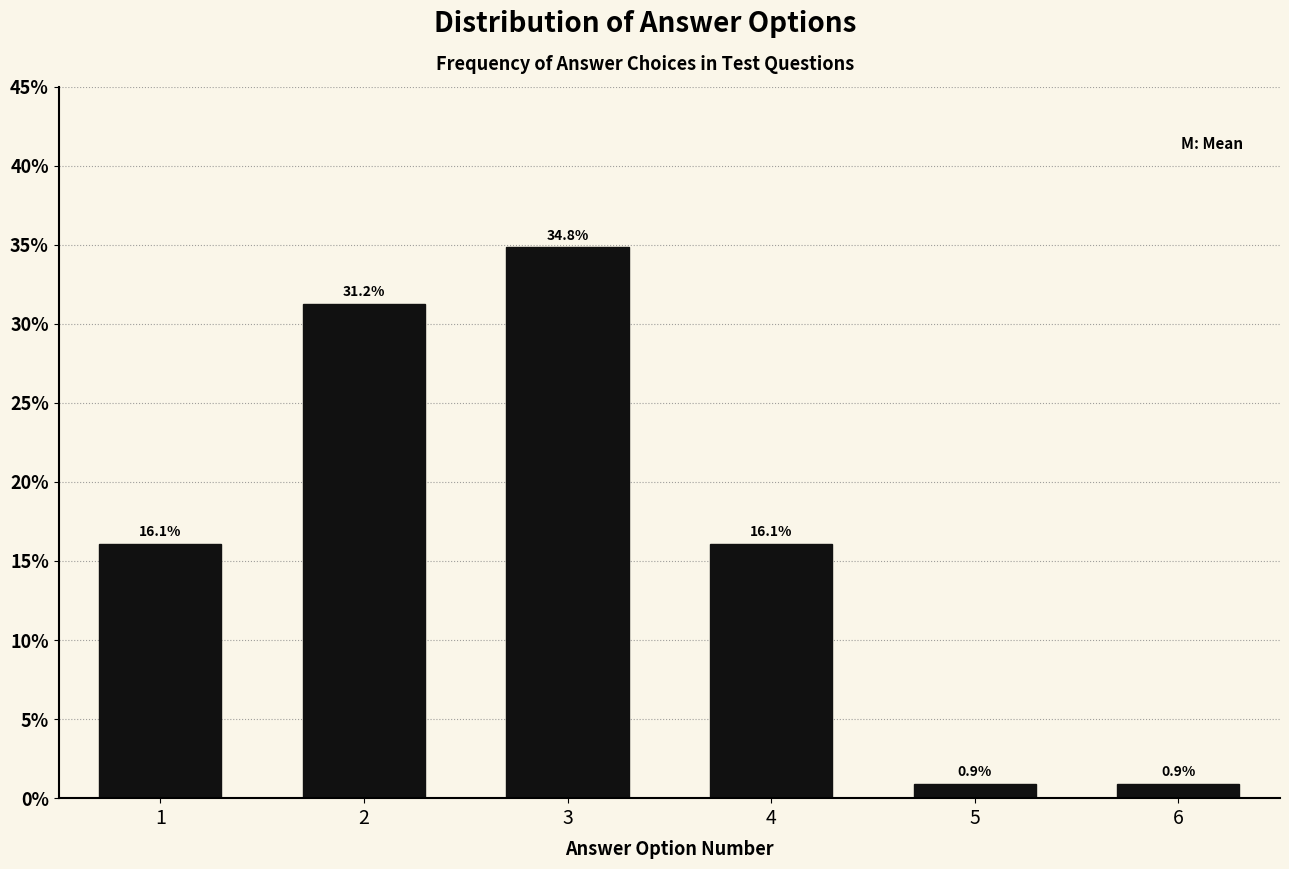

True or false: the data shows 59.1 at 3.

False